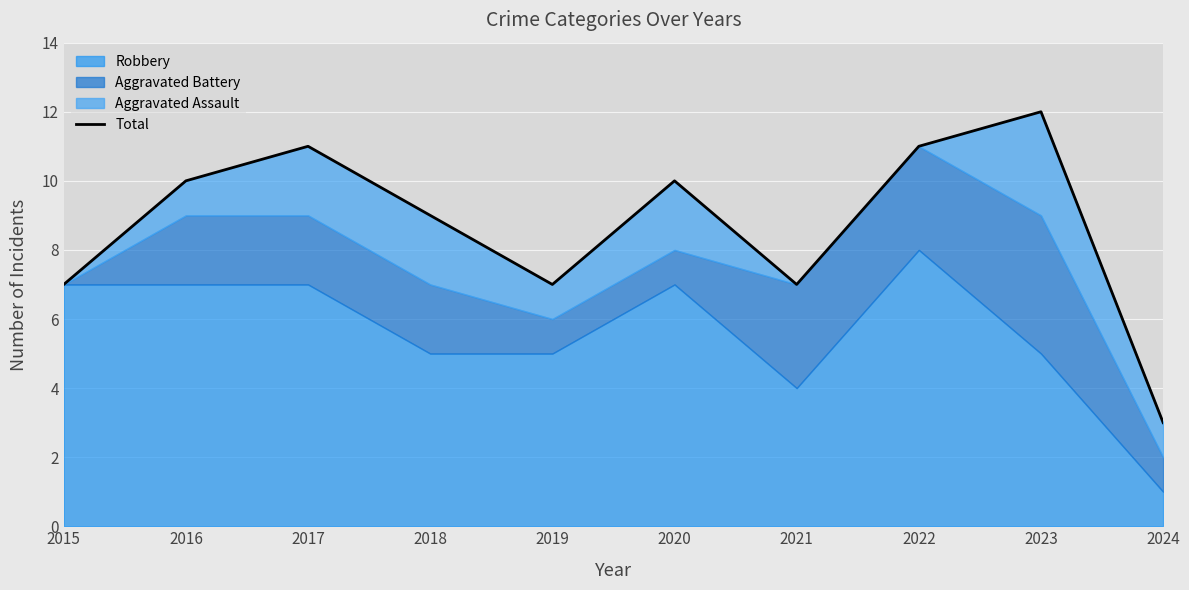

Read the value at 2015.

7